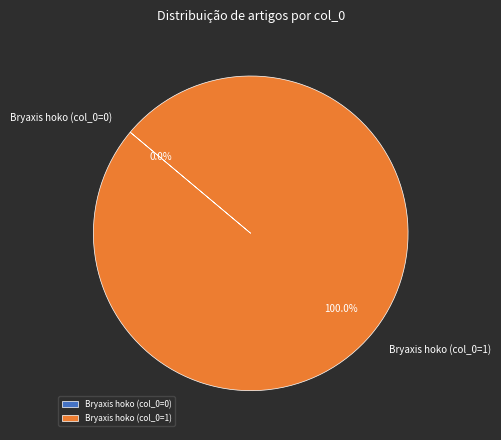

The Bryaxis hoko (col_0=1) slice represents 100% of the pie. True or false?

True